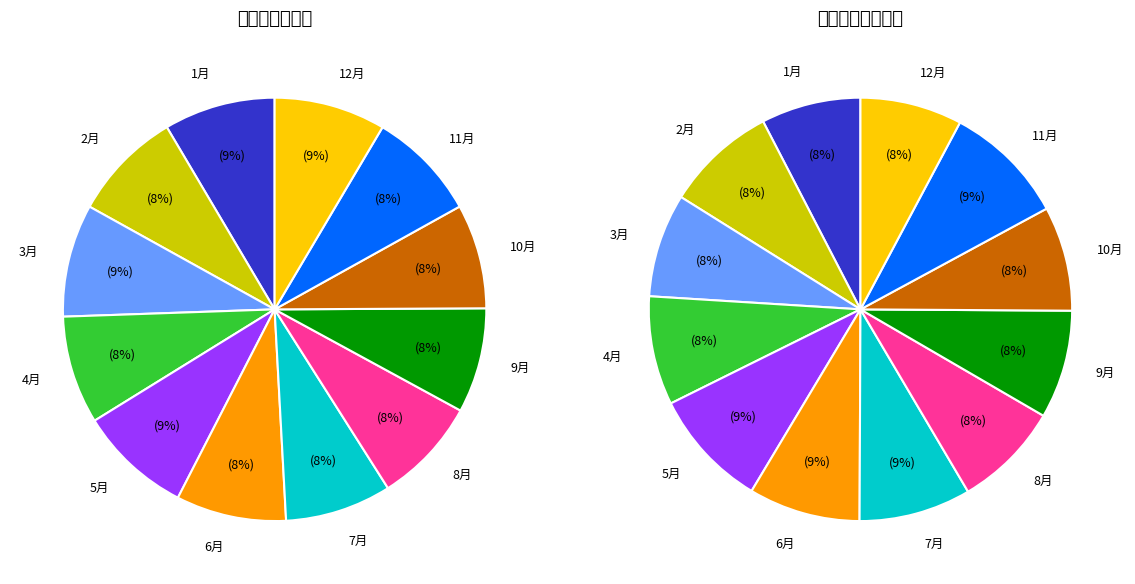

Does 2月 account for over 50% of the chart?

No